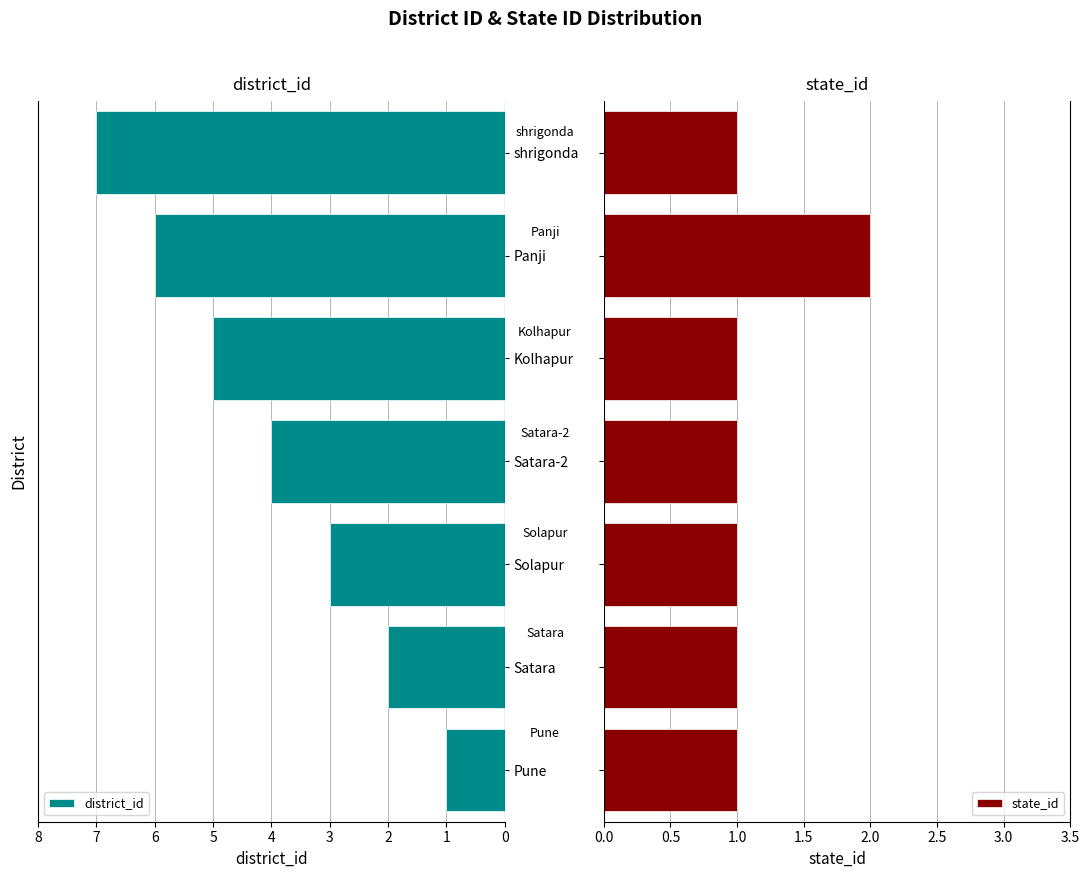

Count the district_id values in the range 2 to 6.

5